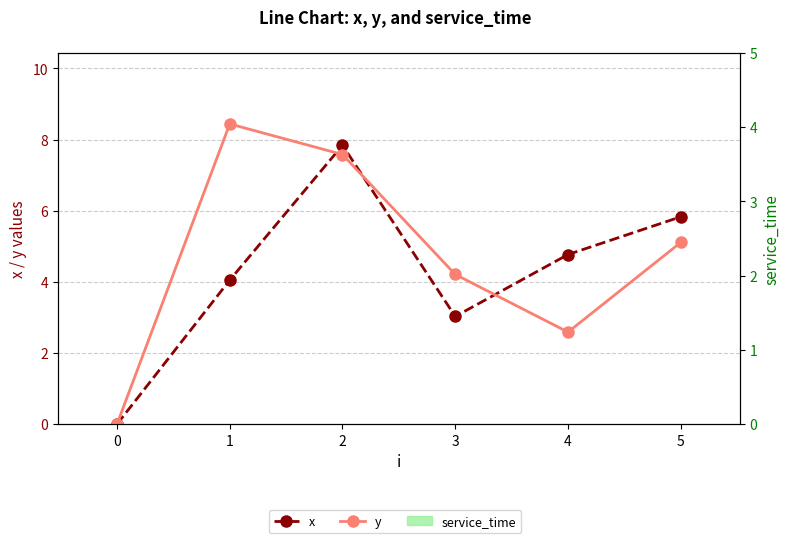

Is the value of service_time at 1 greater than the value of x at 1?

No